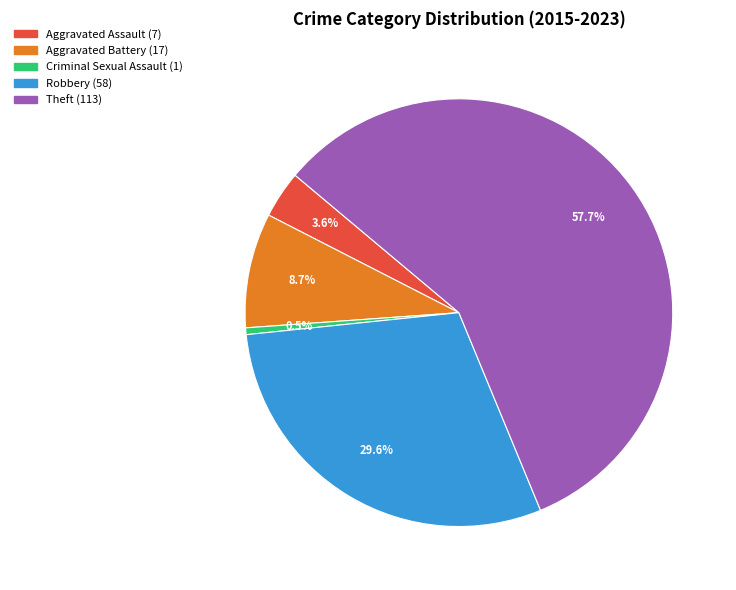

Is Theft the majority of the pie?

Yes